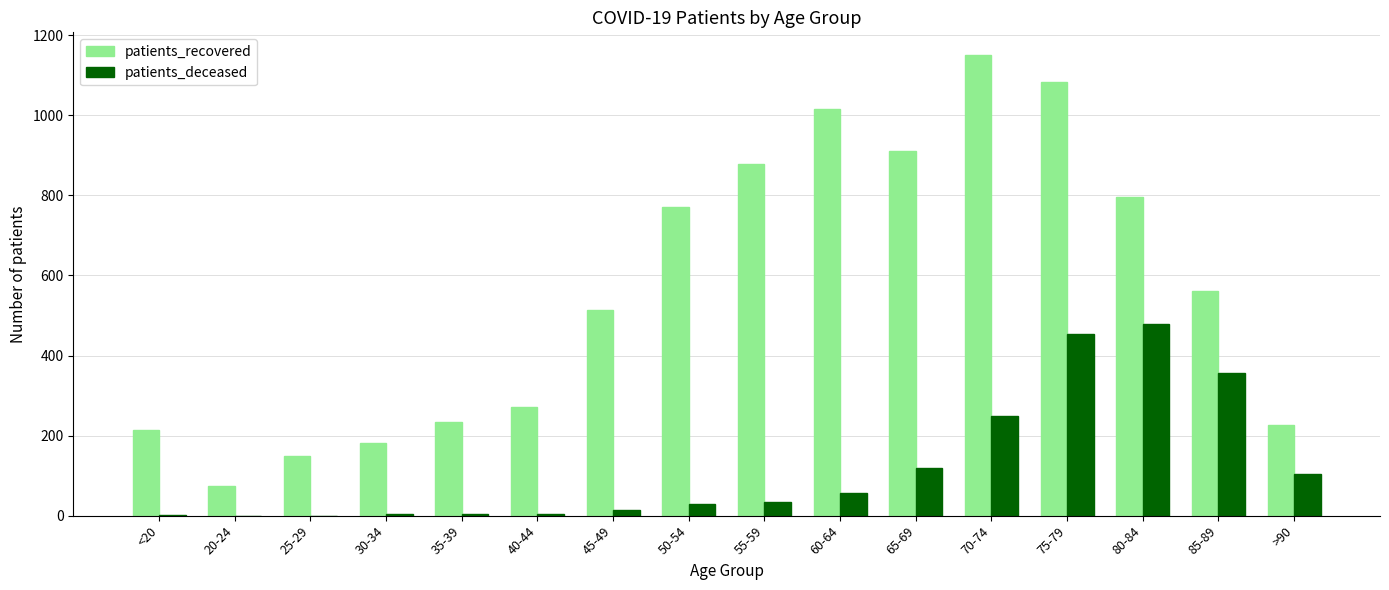

Is it true that patients_recovered equals 911 at 65-69?

True